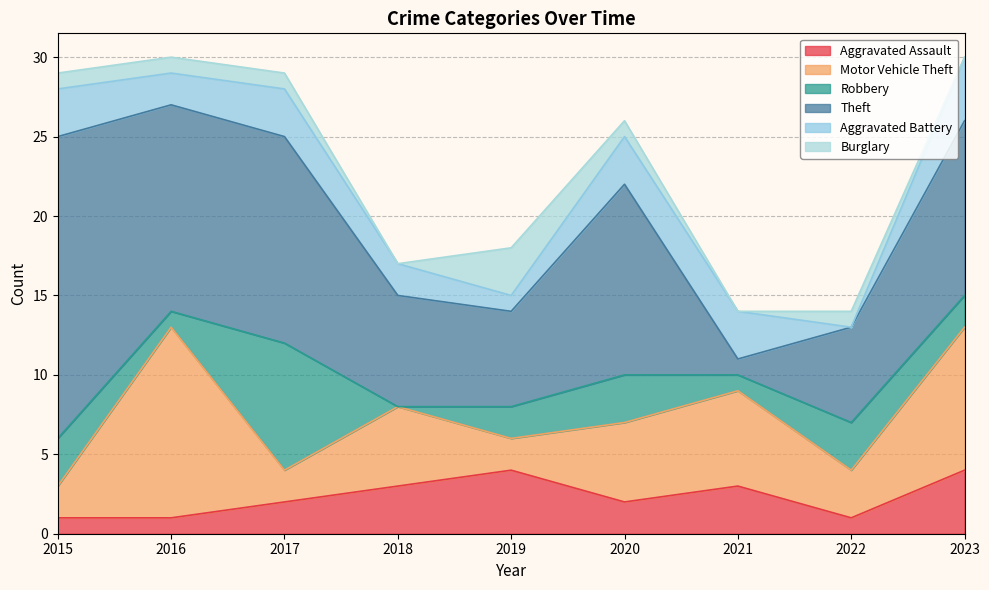

Does the chart display data point markers on the line(s)?

No